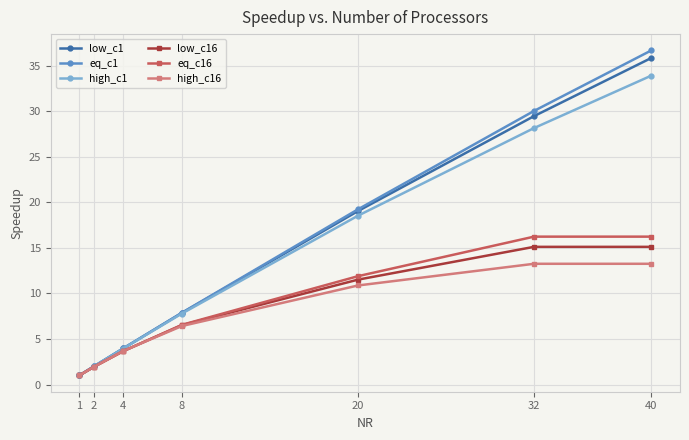

What is the total value across all series at 2?

11.8